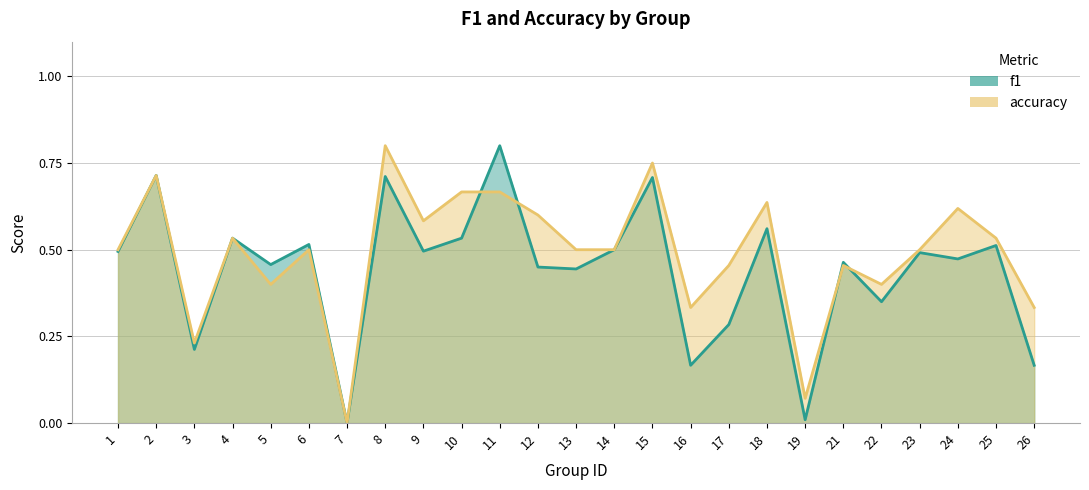

Where do f1 and accuracy first cross each other?

10 and 11